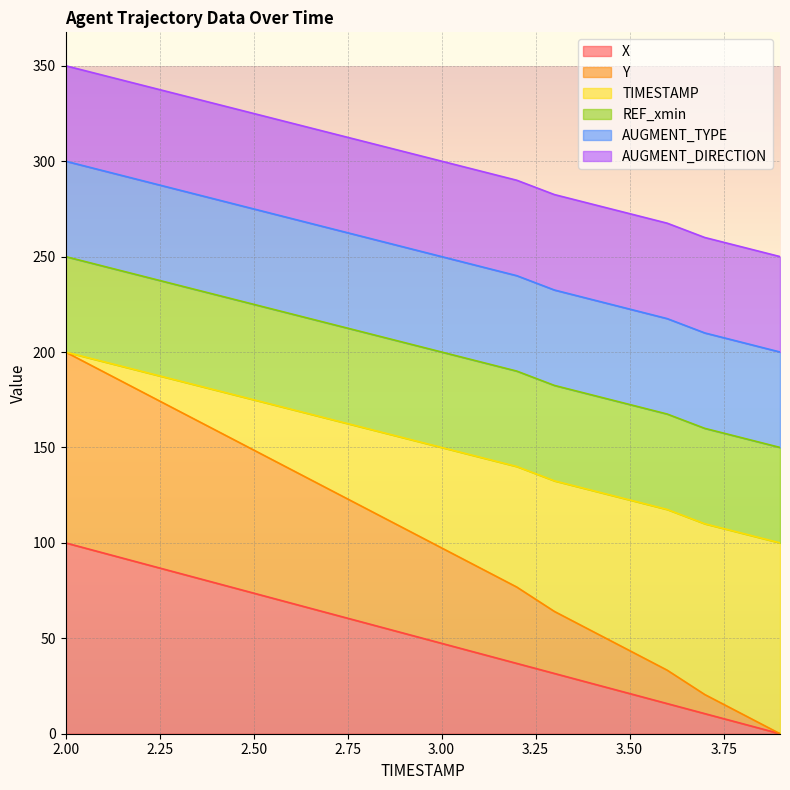

True or false: TIMESTAMP and Y intersect in this chart.

False